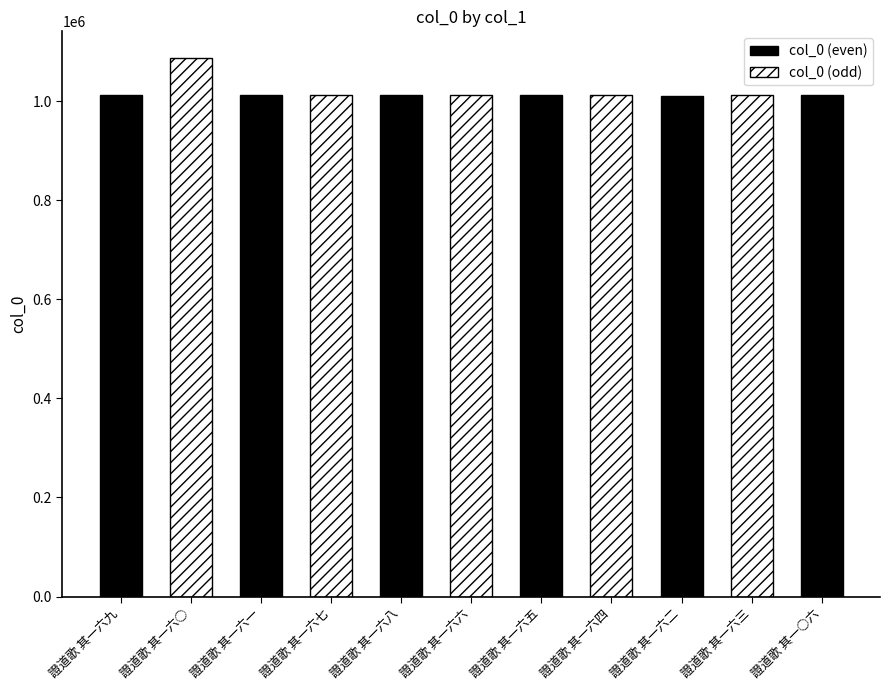

What position from the left is 證道歌 其一六五?

7